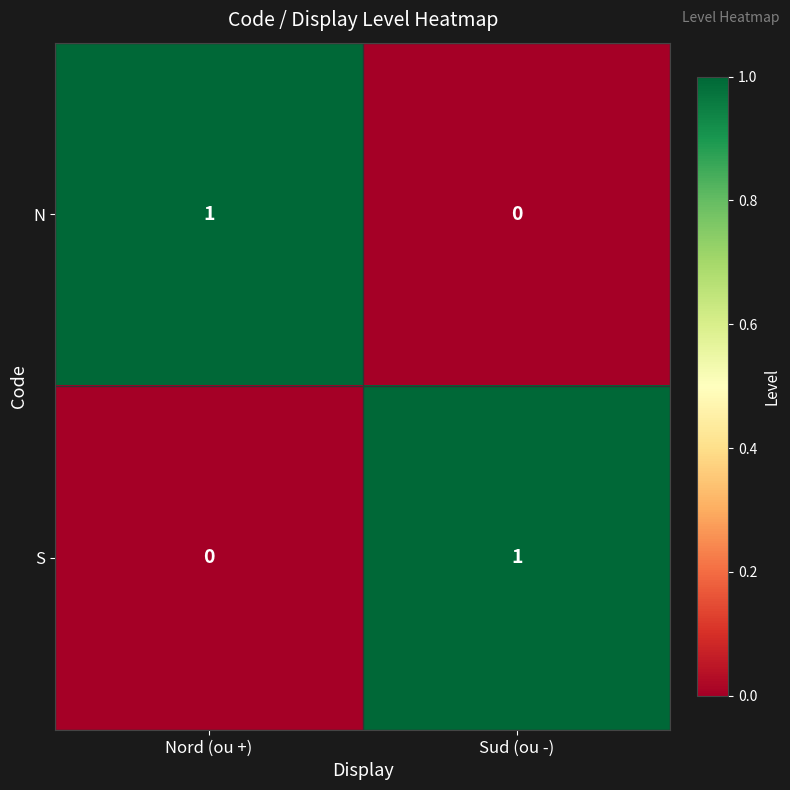

Where is N nearest to the value 0?

Sud (ou -)